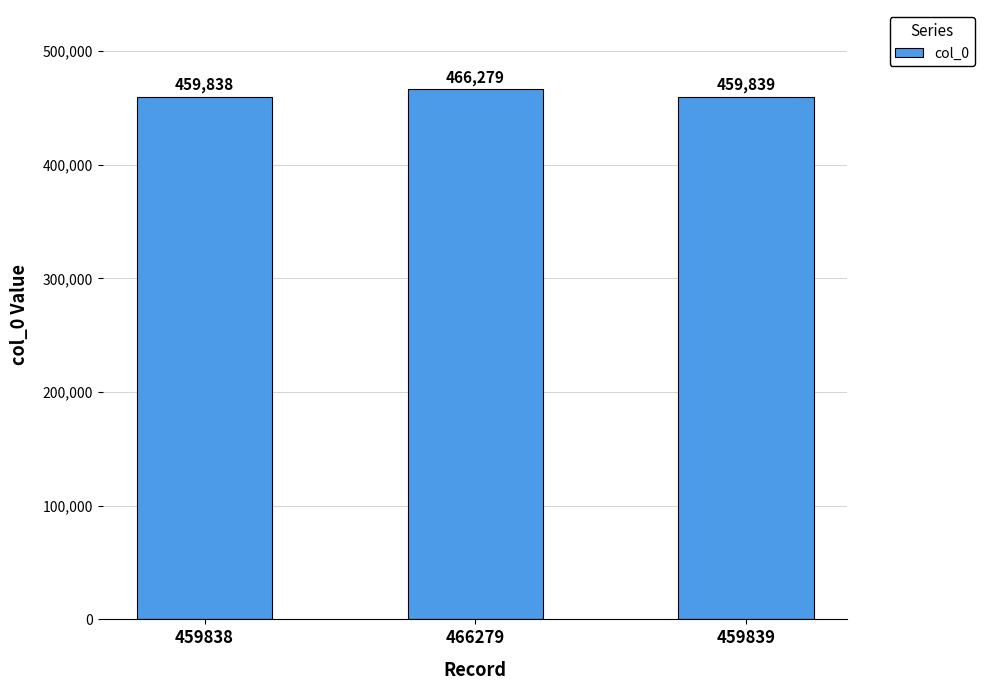

What is the label of the 2nd bar from the left?

466279